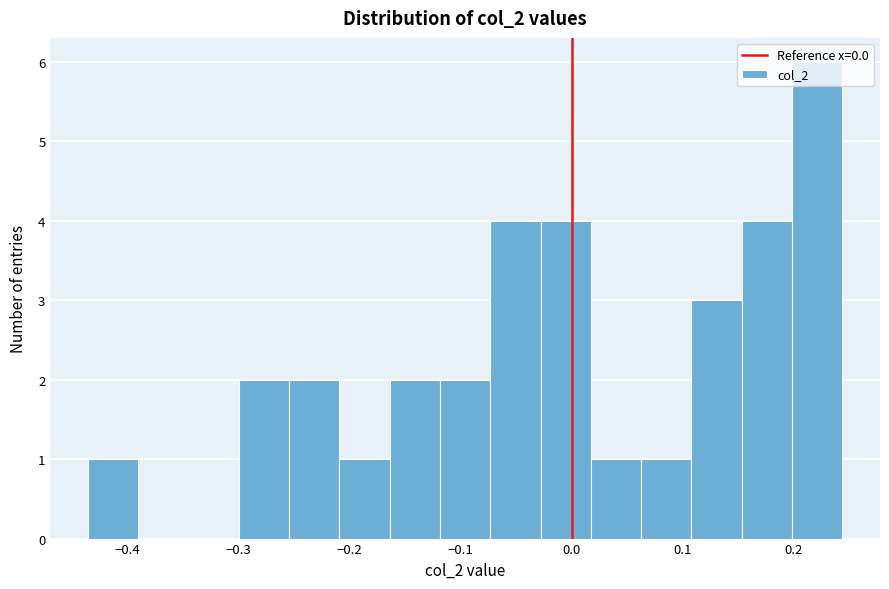

Reading left to right, list every bar in this chart as the range it spans on the x-axis followed by its height. Neither the bar edges nor the heights are printed on the chart, so give them approximately, as read against the axes.

-0.44 to -0.39: 1
-0.39 to -0.35: 0
-0.35 to -0.30: 0
-0.30 to -0.25: 2
-0.25 to -0.21: 2
-0.21 to -0.16: 1
-0.16 to -0.12: 2
-0.12 to -0.07: 2
-0.07 to -0.03: 4
-0.03 to 0.02: 4
0.02 to 0.06: 1
0.06 to 0.11: 1
0.11 to 0.15: 3
0.15 to 0.20: 4
0.20 to 0.24: 6